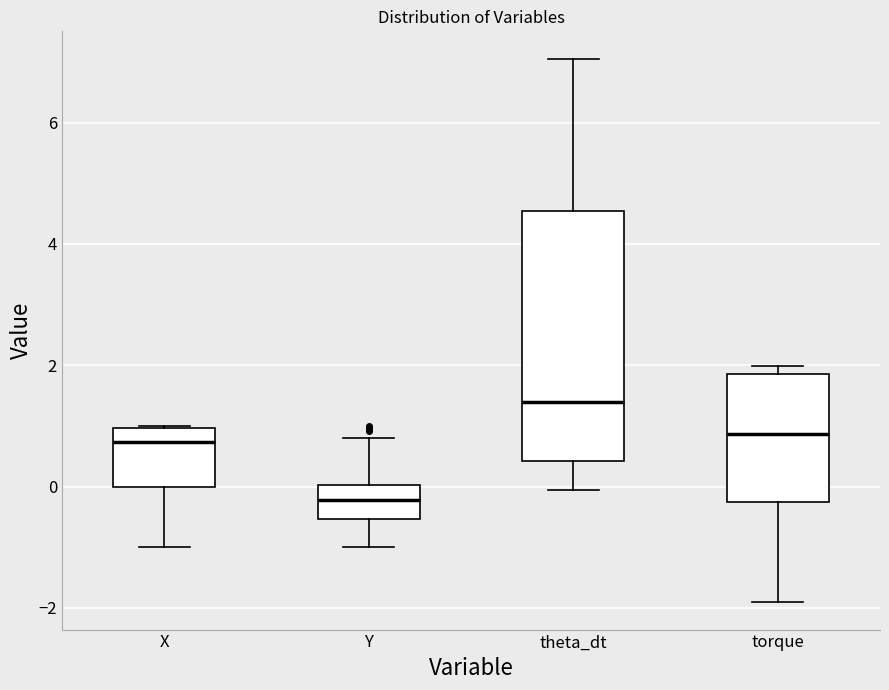

Reading left to right, read every box against the y-axis: the position of its median line, the range the box covers, and the ends of its whiskers. The values are not printed on the chart, so give them approximately, as read against the axis.

X: median 0.8, box 0.0 to 1.0, whiskers -1.0 to 1.0
Y: median -0.2, box -0.6 to 0.0, whiskers -1.0 to 0.8
theta_dt: median 1.4, box 0.4 to 4.6, whiskers 0.0 to 7.0
torque: median 0.8, box -0.2 to 1.8, whiskers -2.0 to 2.0